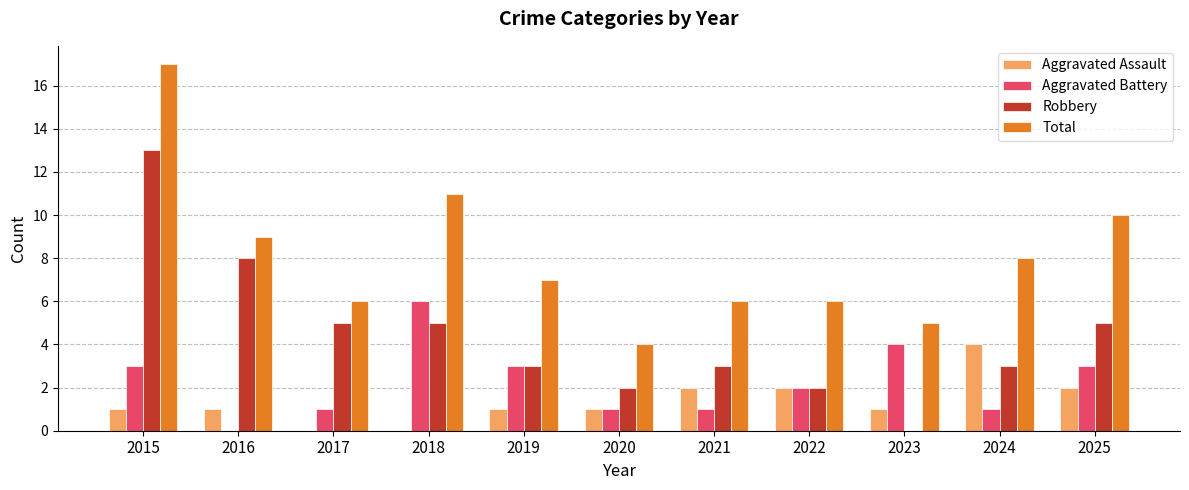

What is the approximate value of Aggravated Assault at 2024?

4